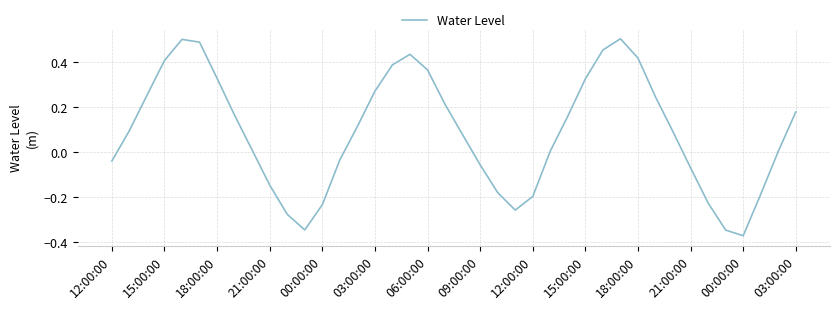

How many lines are shown in the chart?

1